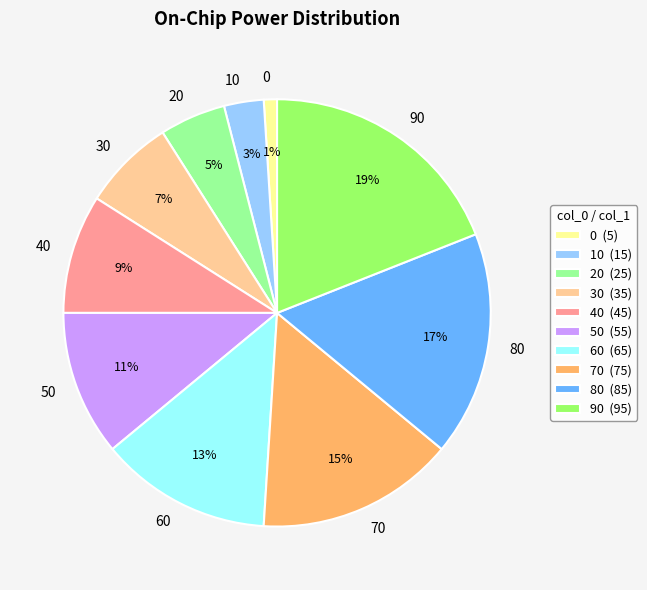

Does 70 represent more than half of the total?

No